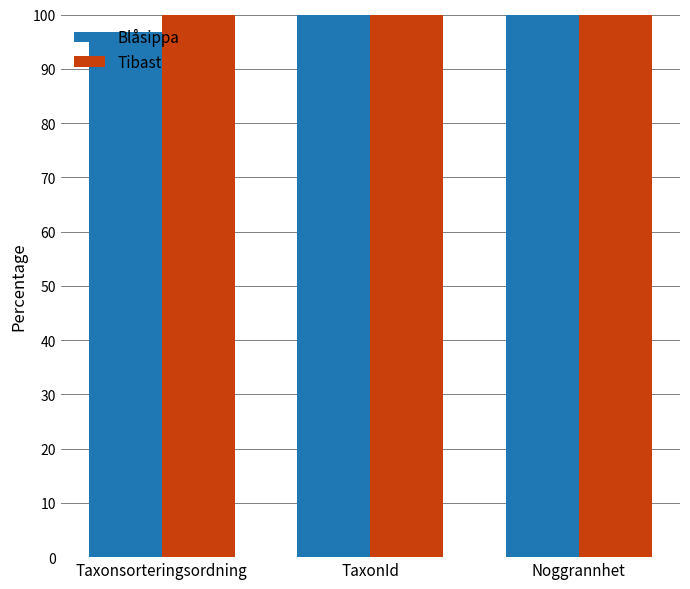

Reading left to right, transcribe all the data shown in this chart.

Blåsippa: 96.9	100.0	100.0
Tibast: 100.0	100.0	100.0